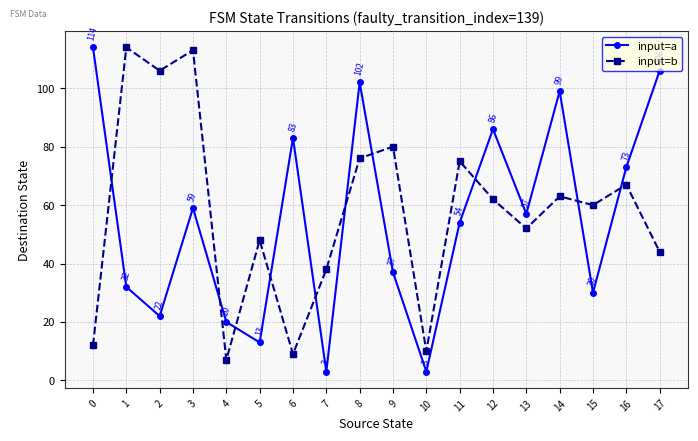

True or false: input=b has more than 0 interior local peaks.

True